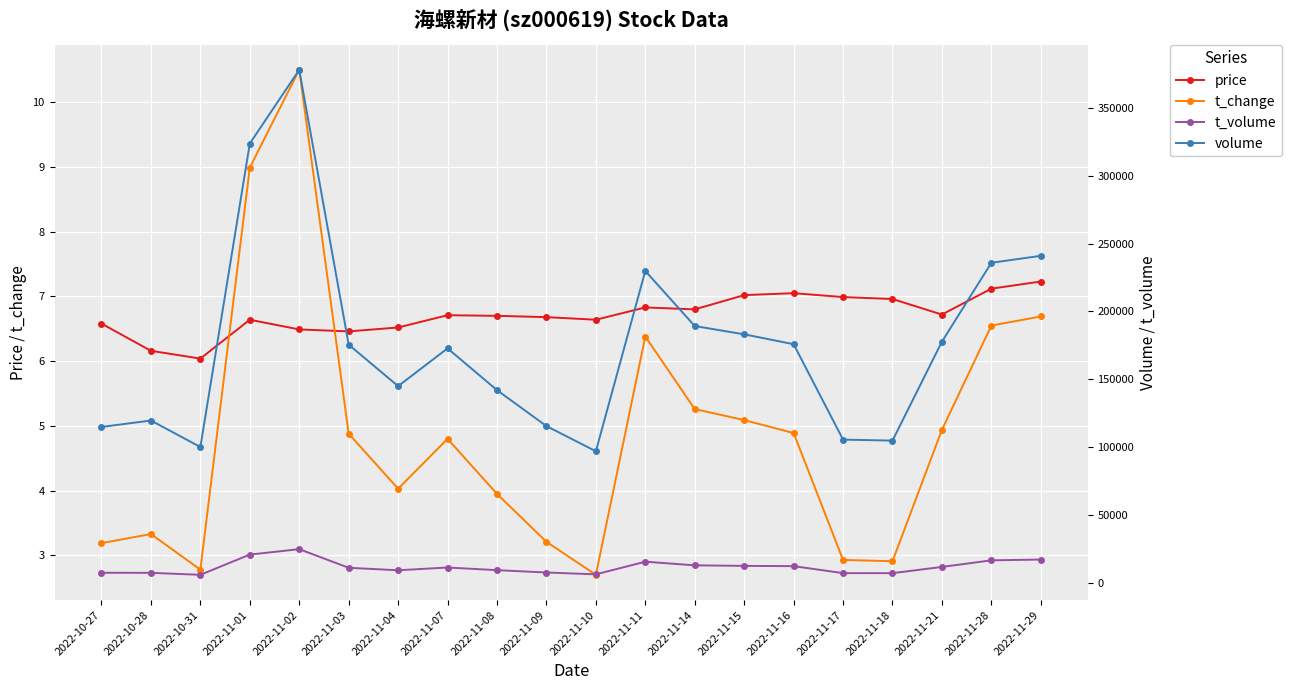

At which category does price reach its first local peak?

2022-11-01